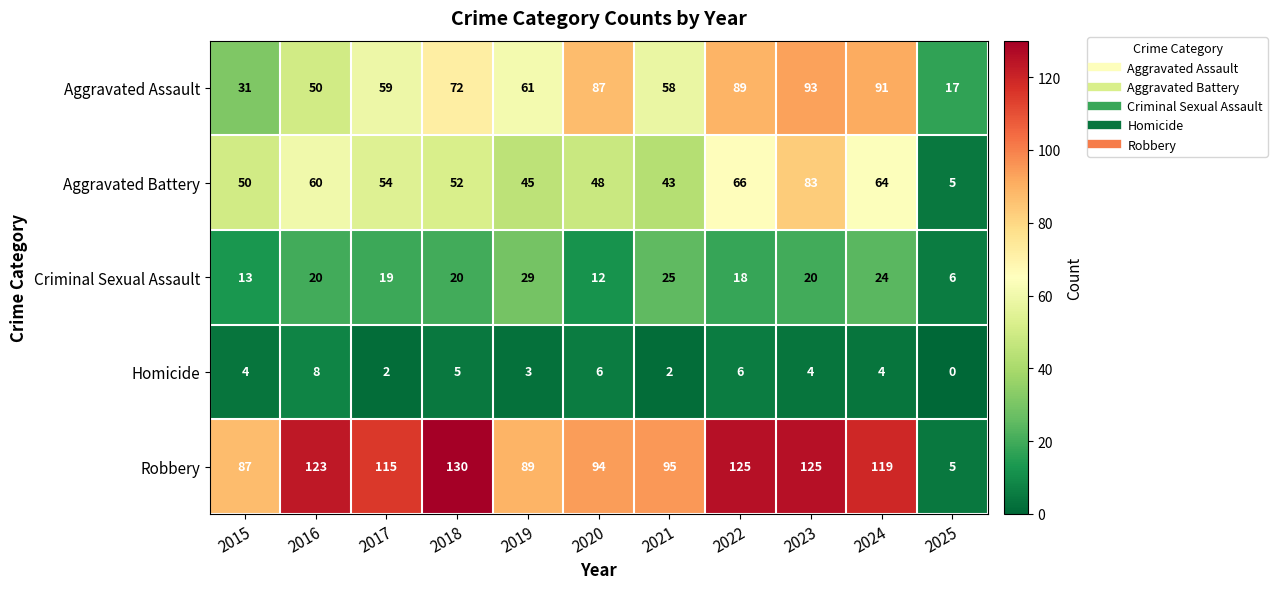

What is the spread (max minus min) of values at 2019?

86